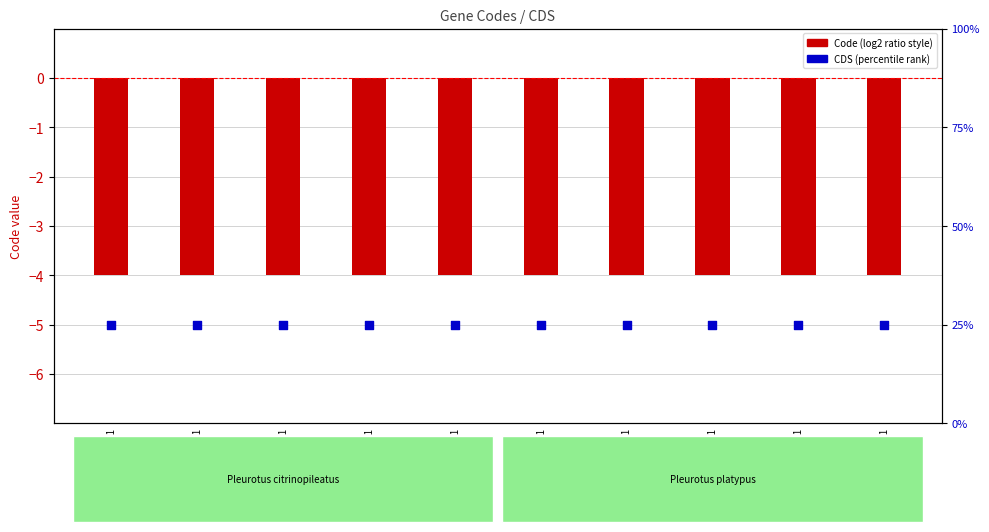

At which category is the sum across all series the highest?

YP_009463032.1